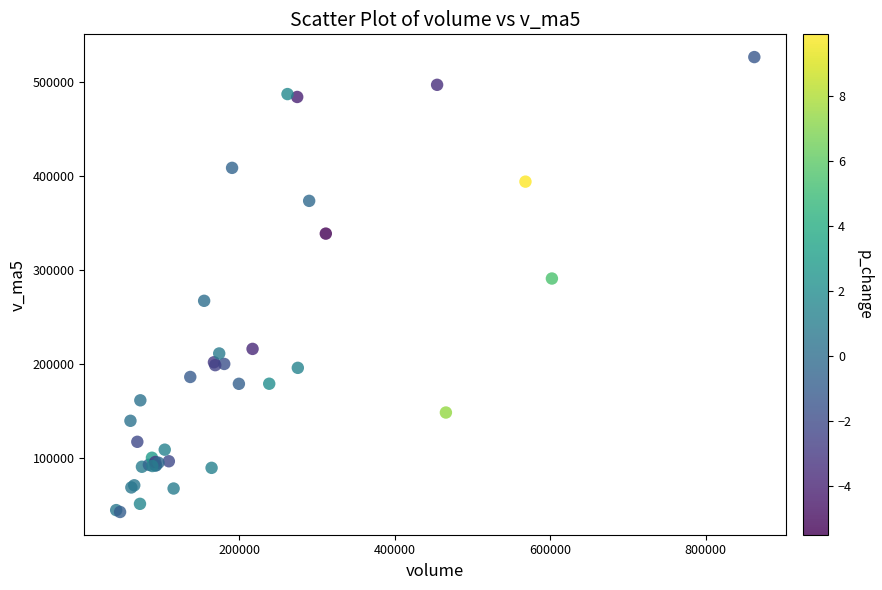

What Y value in the scatter plot is closest to 284798?

291188.2